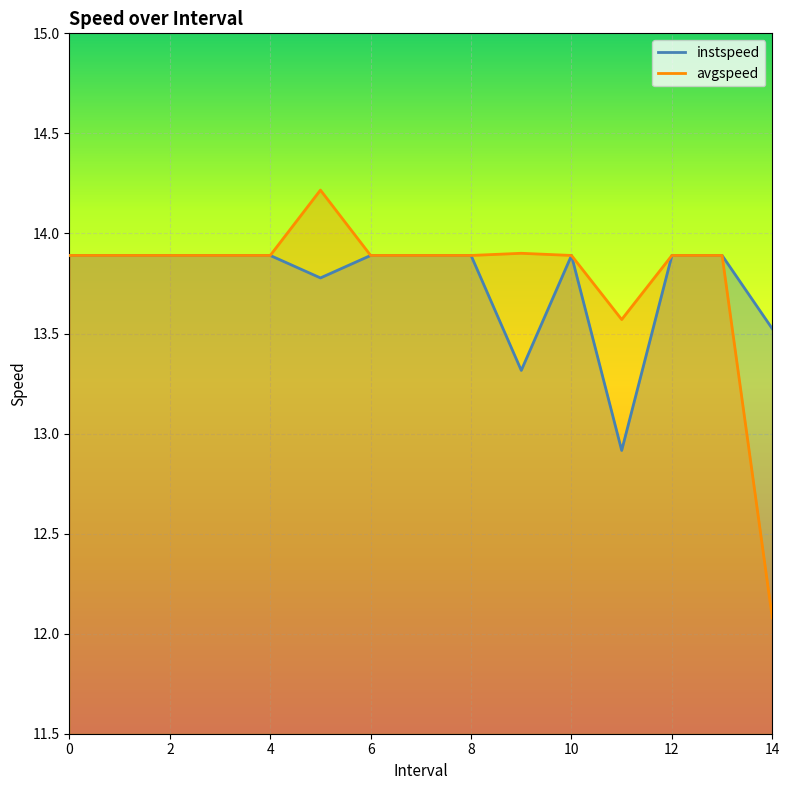

What is the value of the instspeed point at the 8th from the left?

13.9